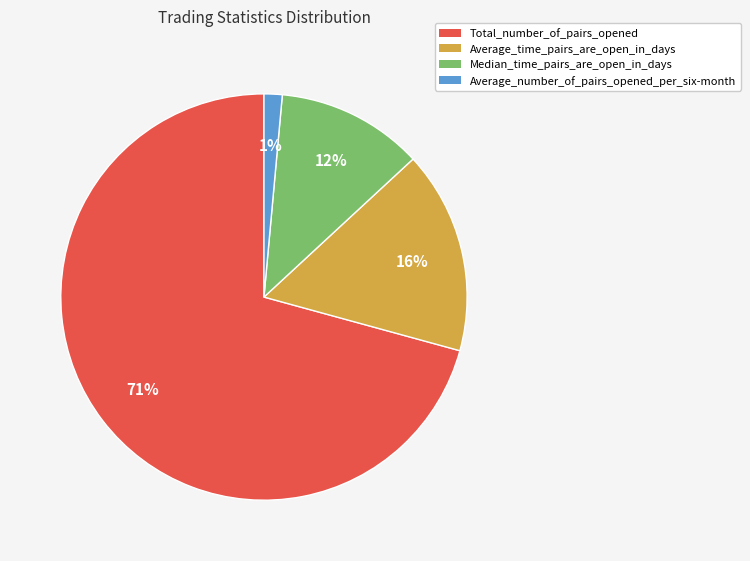

How many slices are in this pie chart?

4